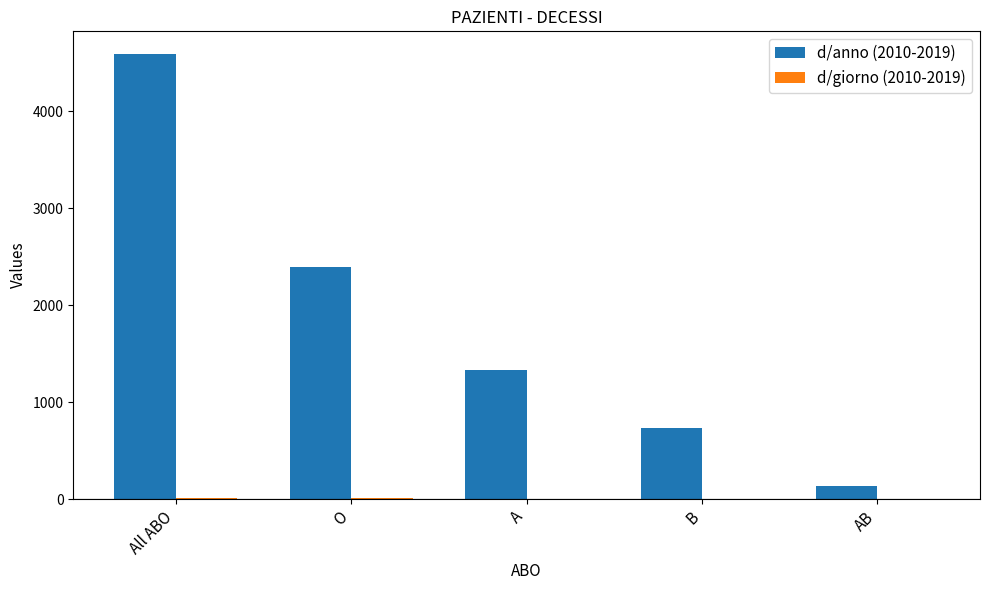

The value of d/anno (2010-2019) at O is 3467.9. True or false?

False